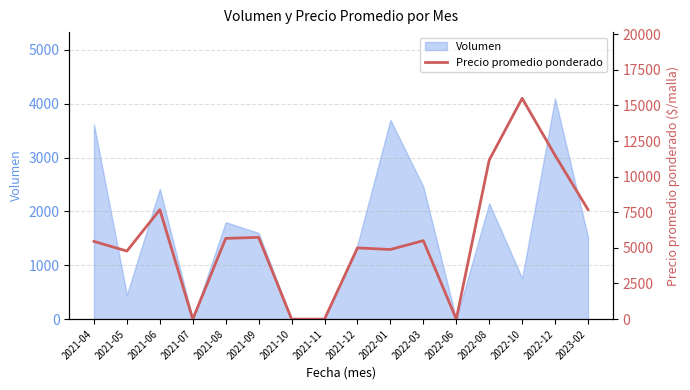

What is the maximum value for Volumen?

4100